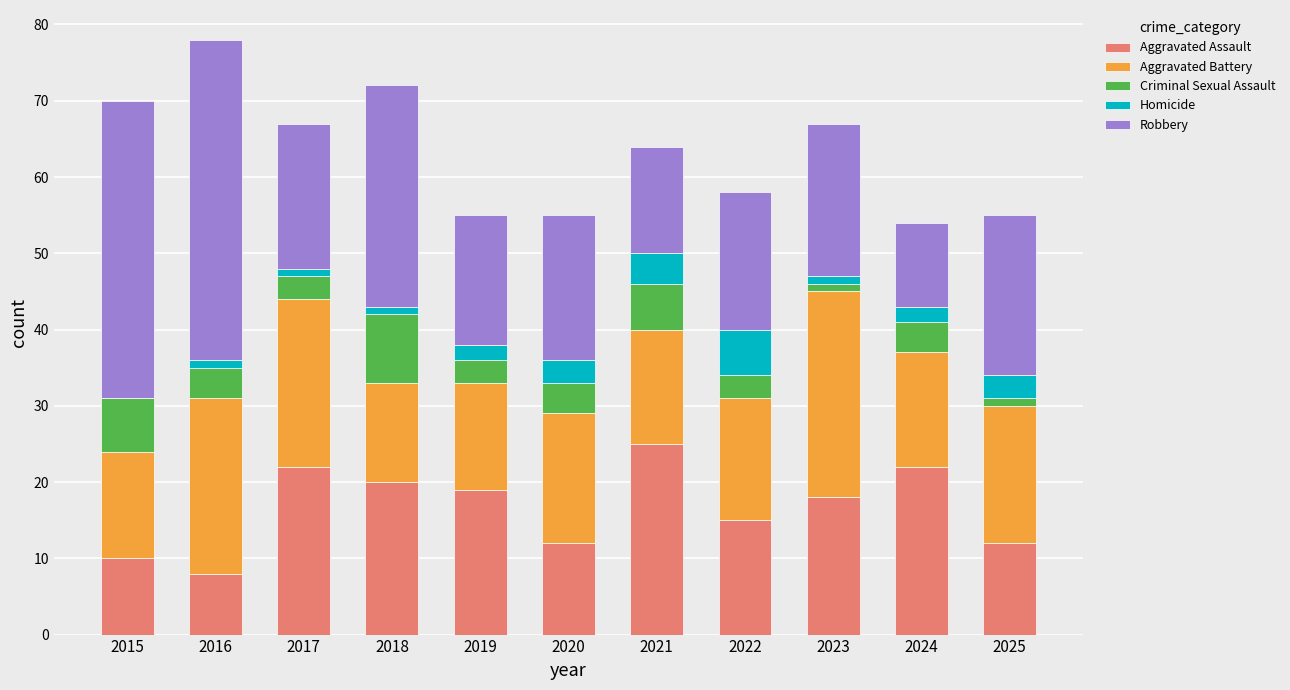

True or false: Aggravated Assault has a value of 20 at 2018.

True